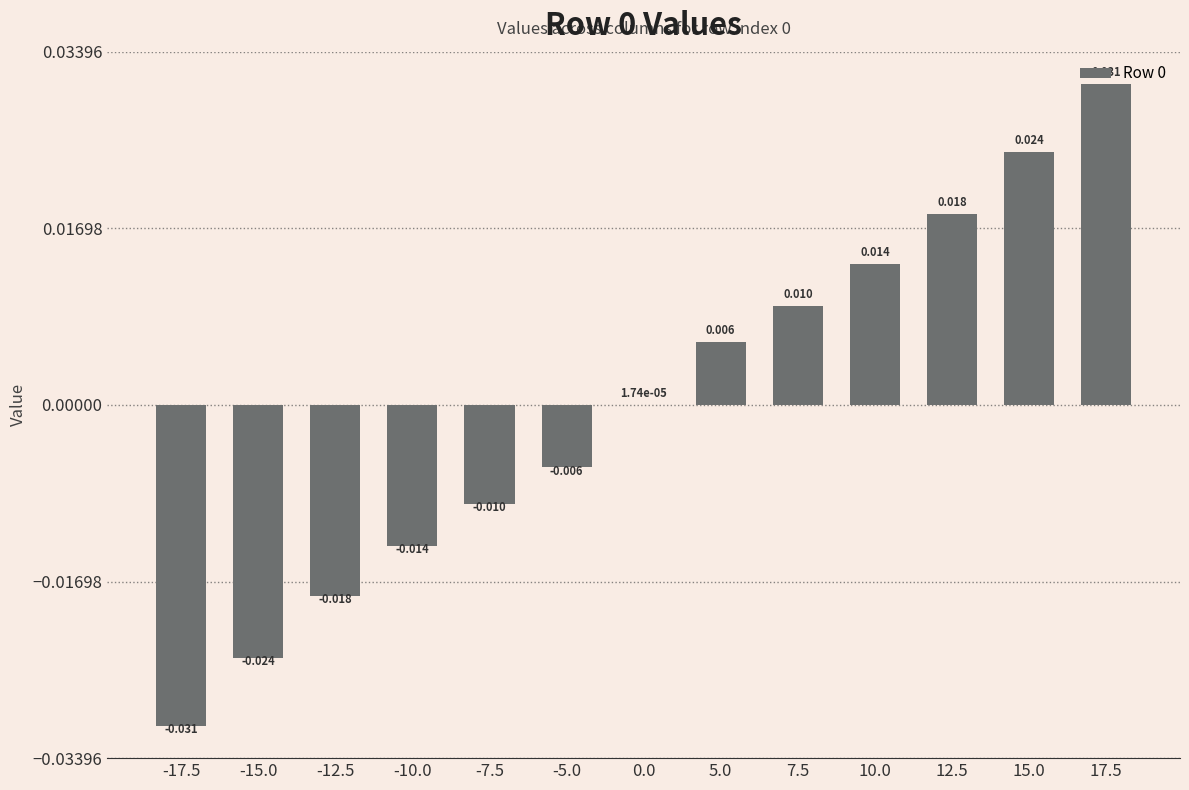

Rank the categories by value from highest to lowest.

17.5, 15.0, 12.5, 10.0, 7.5, 5.0, 0.0, -5.0, -7.5, -10.0, -12.5, -15.0, -17.5